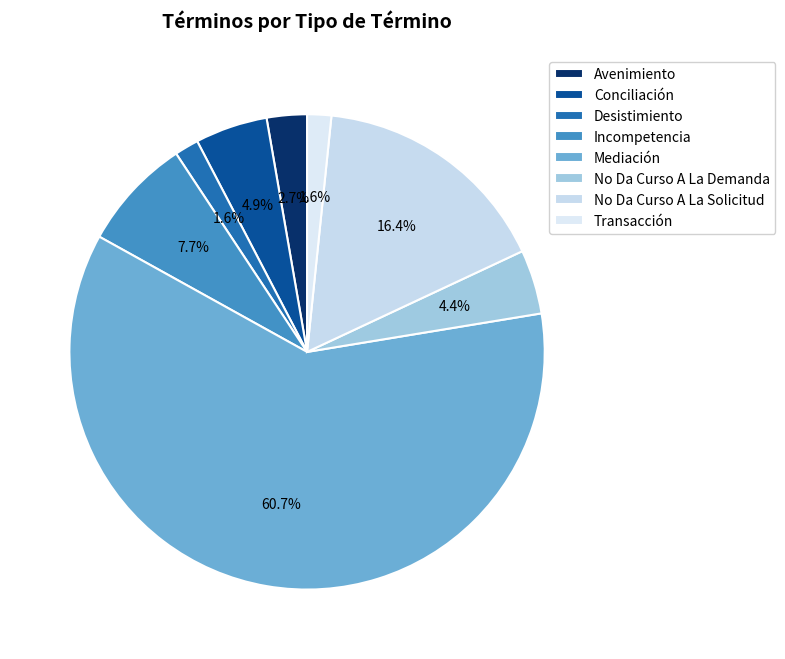

How many slices are in this pie chart?

8